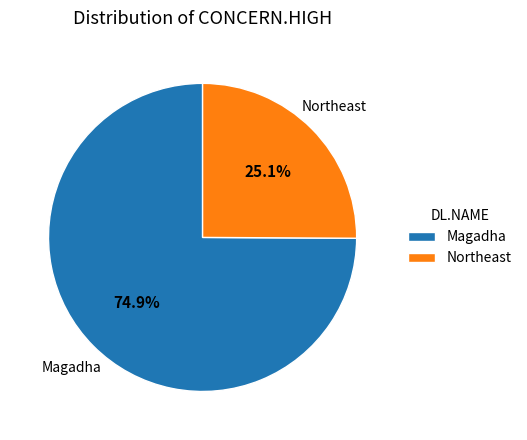

Approximately how many times larger is the value at Northeast compared to Magadha?

0.3